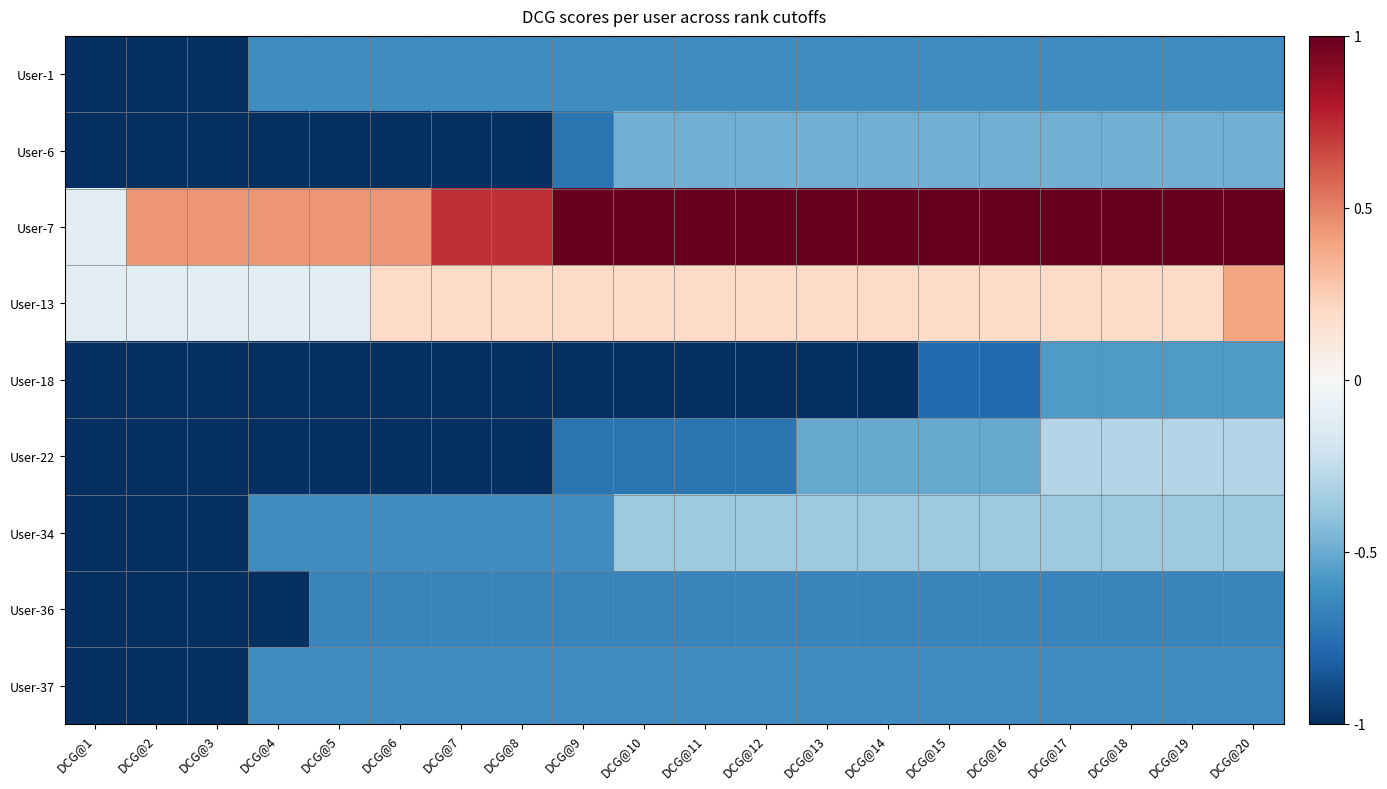

Which category has the highest value across all series?

DCG@9